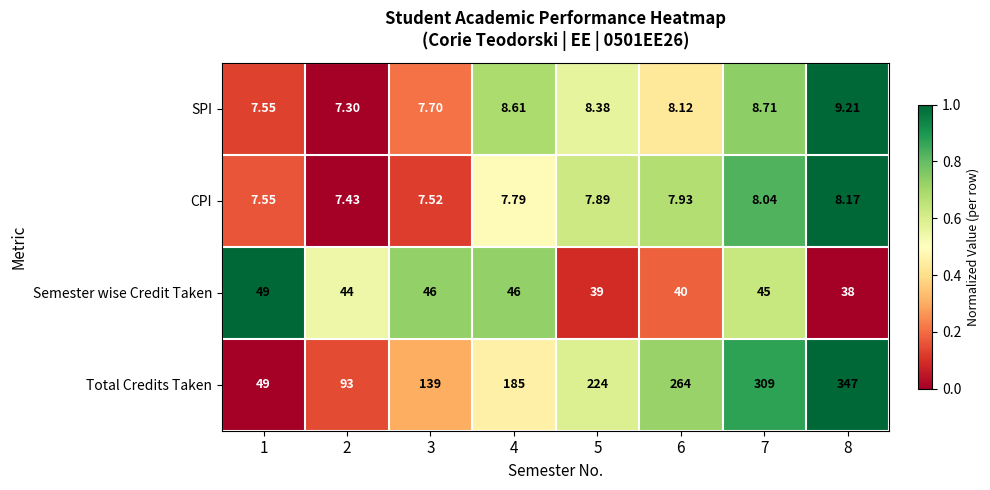

Which series has the widest spread of values?

Total Credits Taken